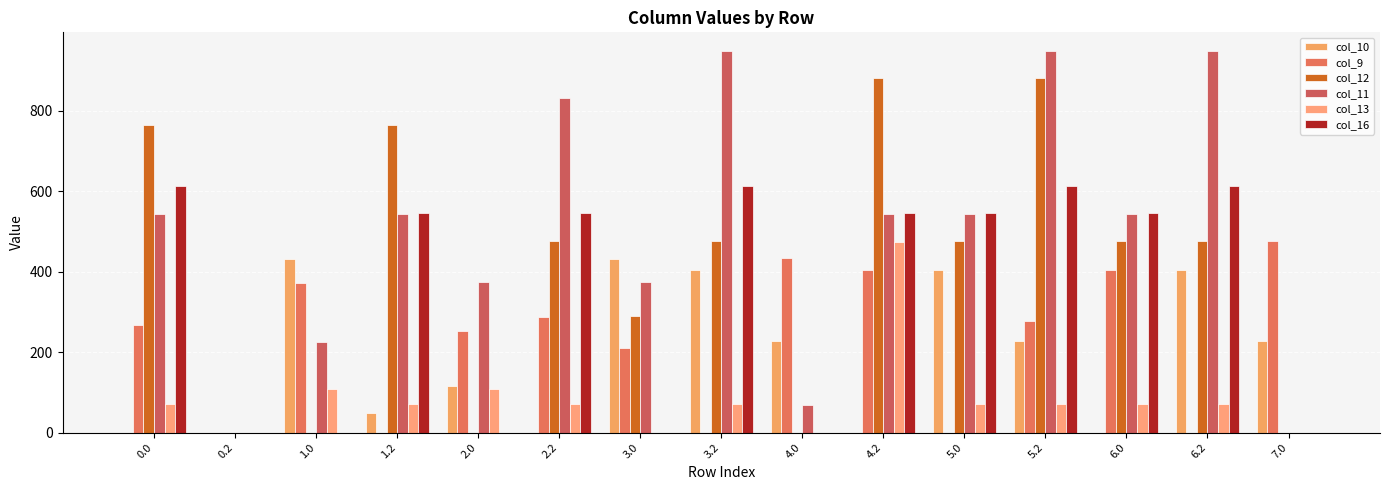

What is the sum of all col_16 values?

5179.3